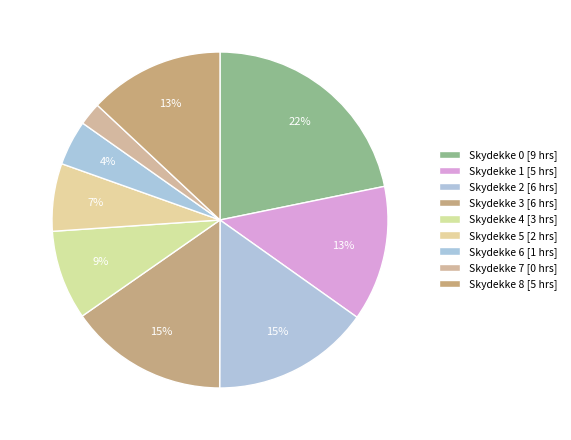

How many slices are in this pie chart?

9